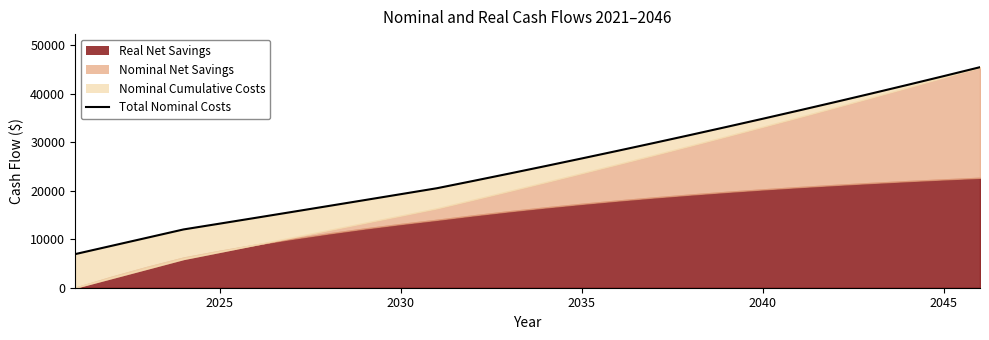

Reading right to left, transcribe all the data shown in this chart.

45521.6	43684.7	41873.5	40087.9	38327.4	36591.8	34880.7	33194.0	31531.2	29892.1	28276.5	26683.9	25114.2	23567.0	22042.1	20539.2	19310.3	18085.5	16864.5	15646.9	14435.5	13230.5	12031.4	10327.7	8626.5	6927.0